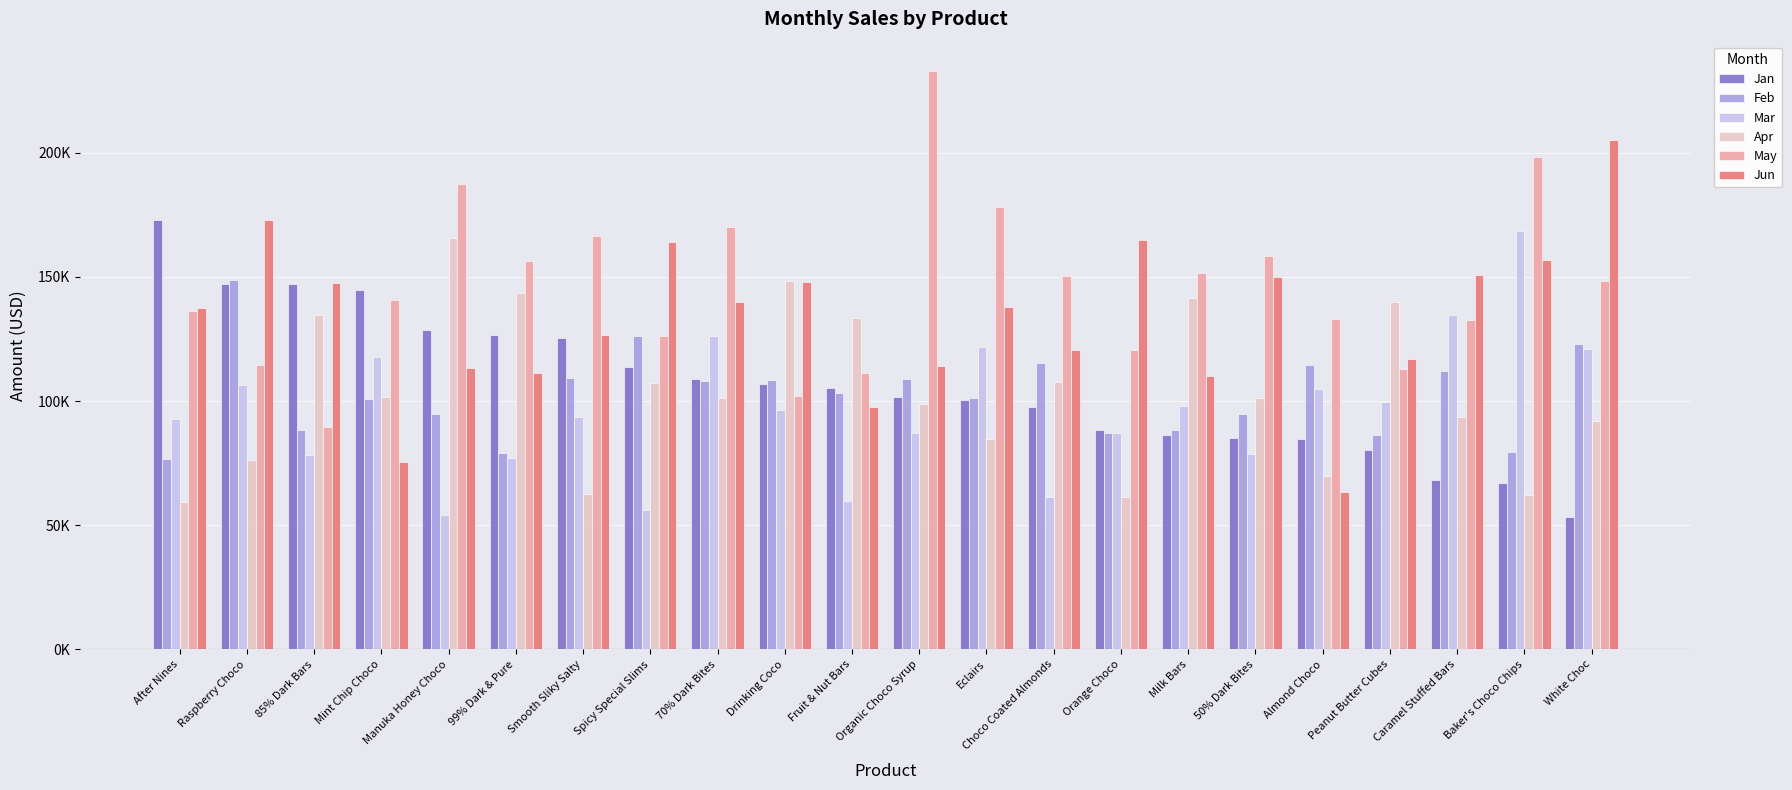

What is the minimum value shown in the chart?

53382